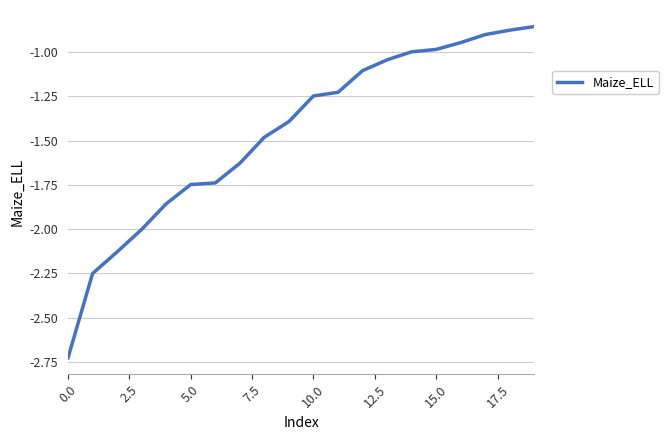

Between 15.0 and 5.0, which is larger?

15.0